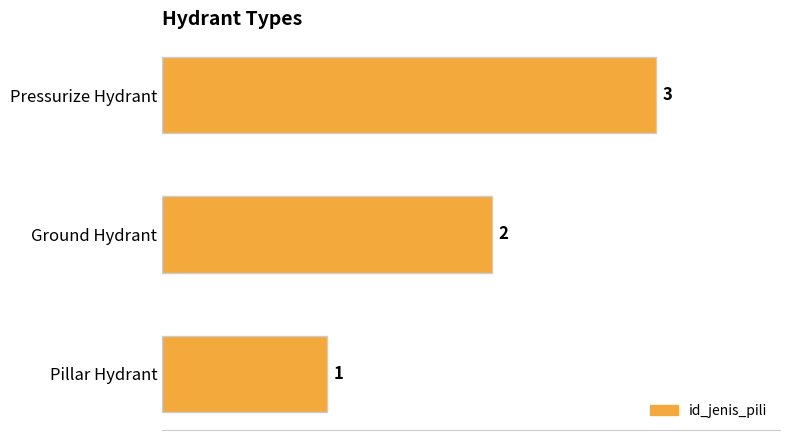

What is the change in value from Pillar Hydrant to Ground Hydrant?

+1